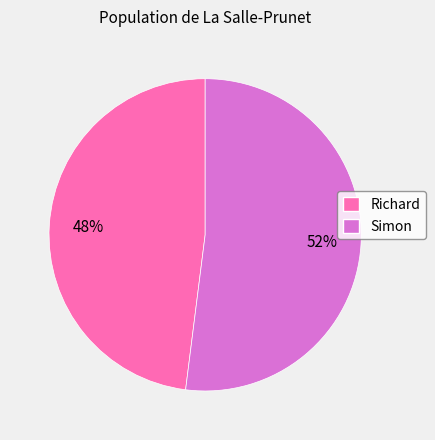

What is the ratio of the value at Simon to the value at Richard?

1.1